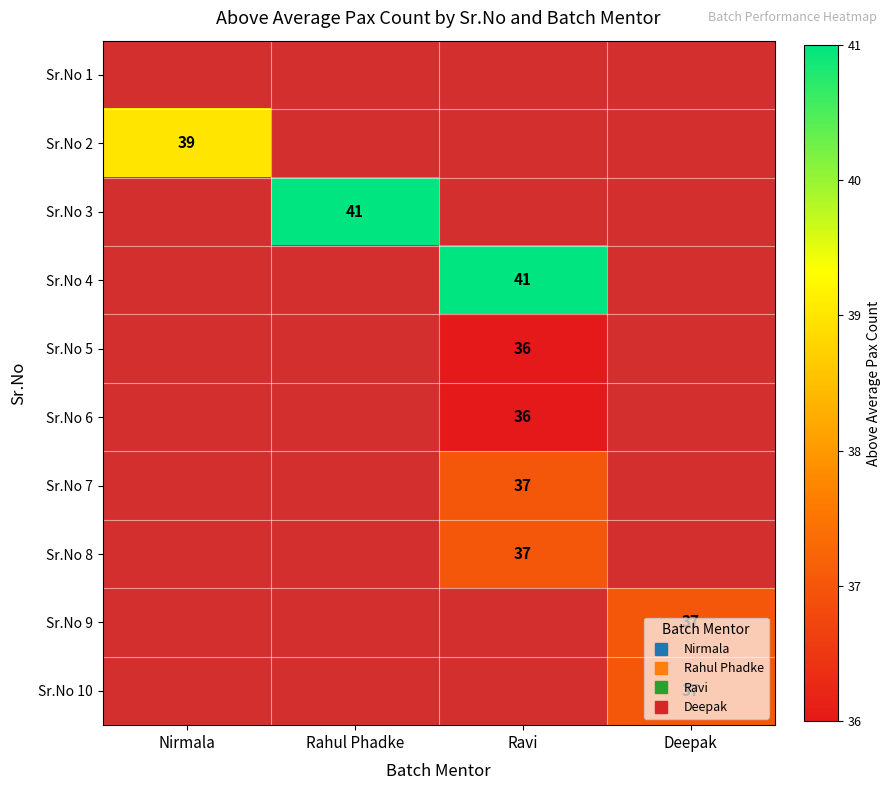

Is the value of Sr.No 8 at Deepak greater than the value of Sr.No 5 at Deepak?

No